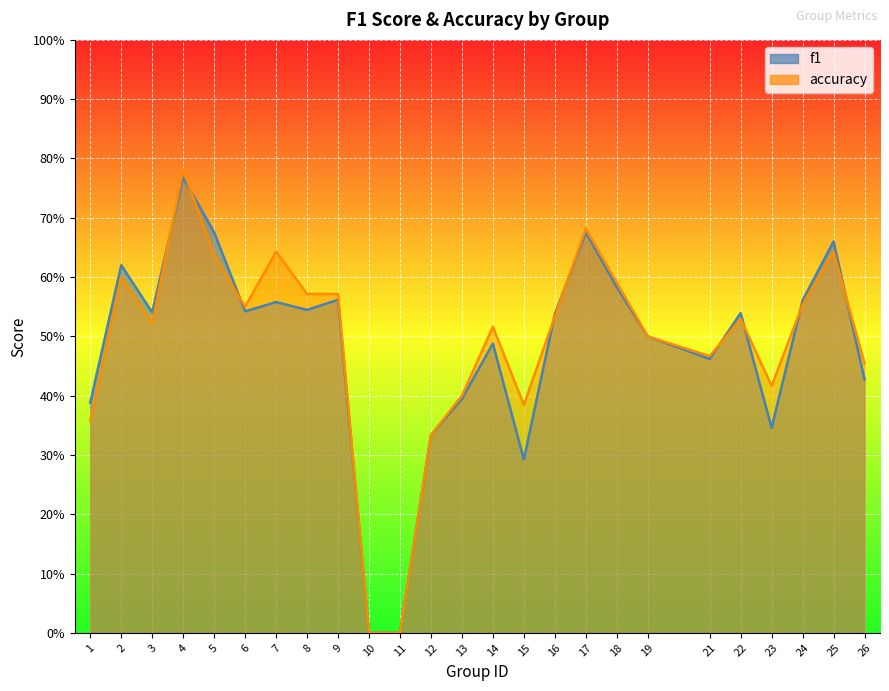

At which category does f1 reach its first local valley?

3